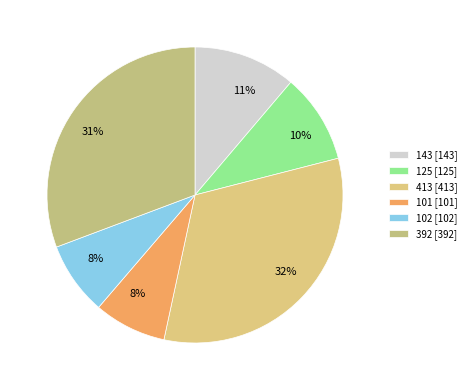

Is there any slice that represents more than half of the pie?

No